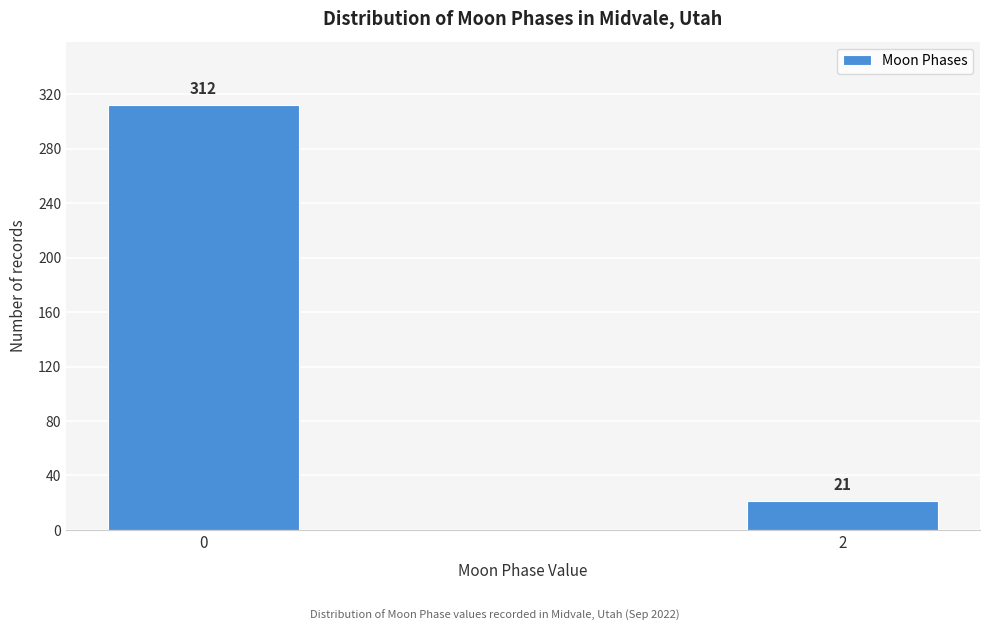

Reading right to left, extract all data points from this chart.

21	312